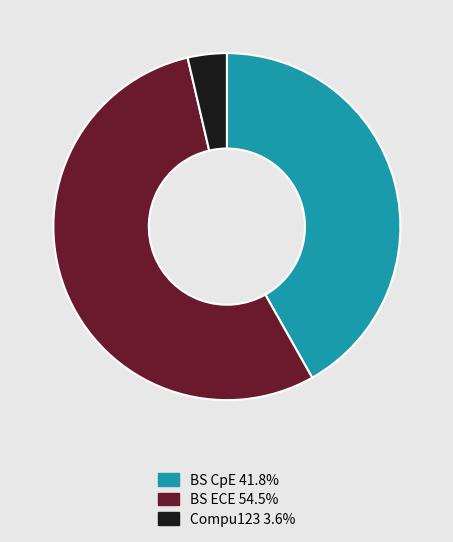

Is the sum of BS CpE 41.8% and Compu123 3.6% greater than half?

No